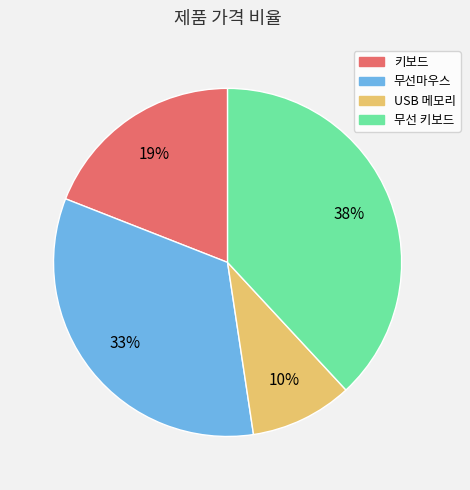

Is 무선마우스 the majority of the pie?

No